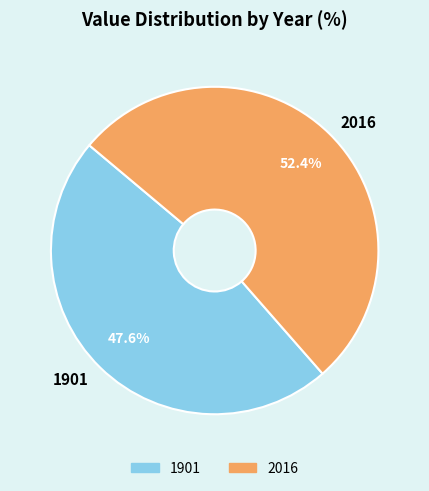

Rank the categories by value from lowest to highest.

1901, 2016